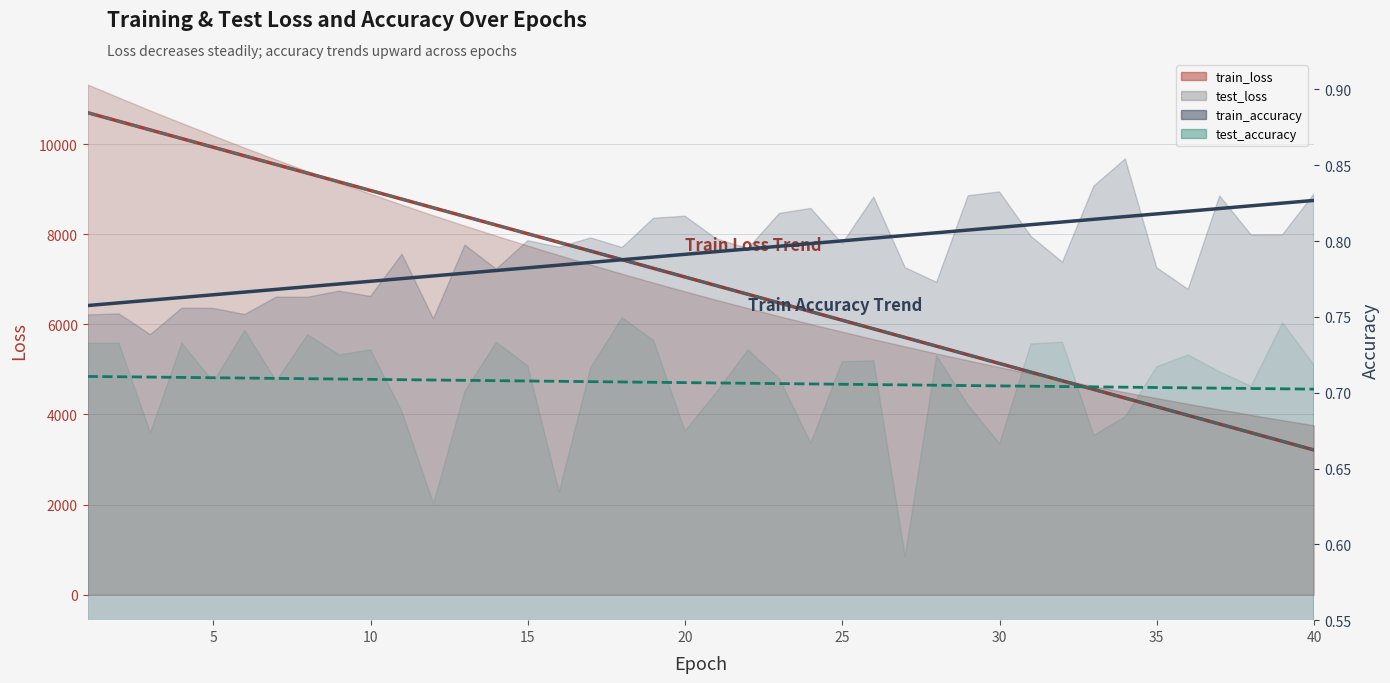

Count the number of data series in this chart.

4